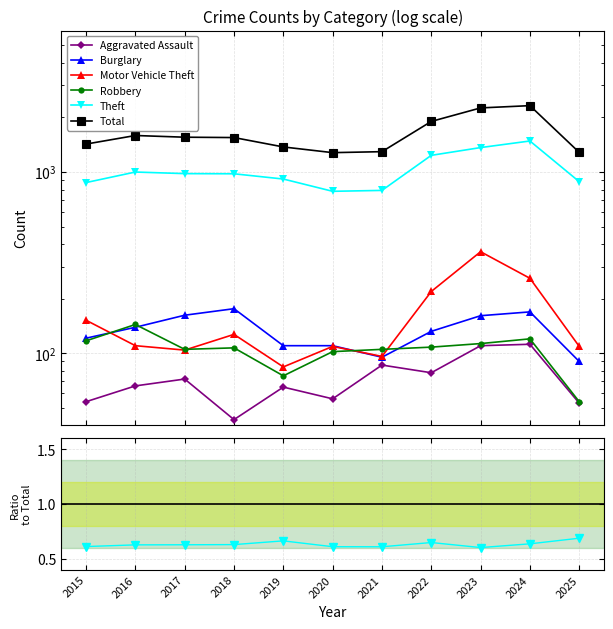

Which series changed the most between 2018 and 2019?

Total